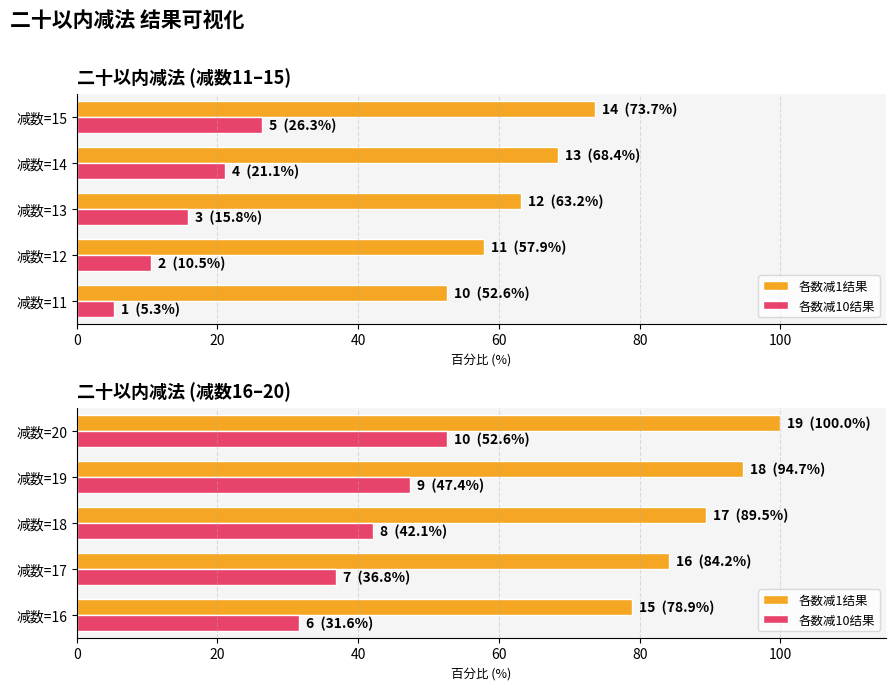

Does the chart contain stacked bars?

No